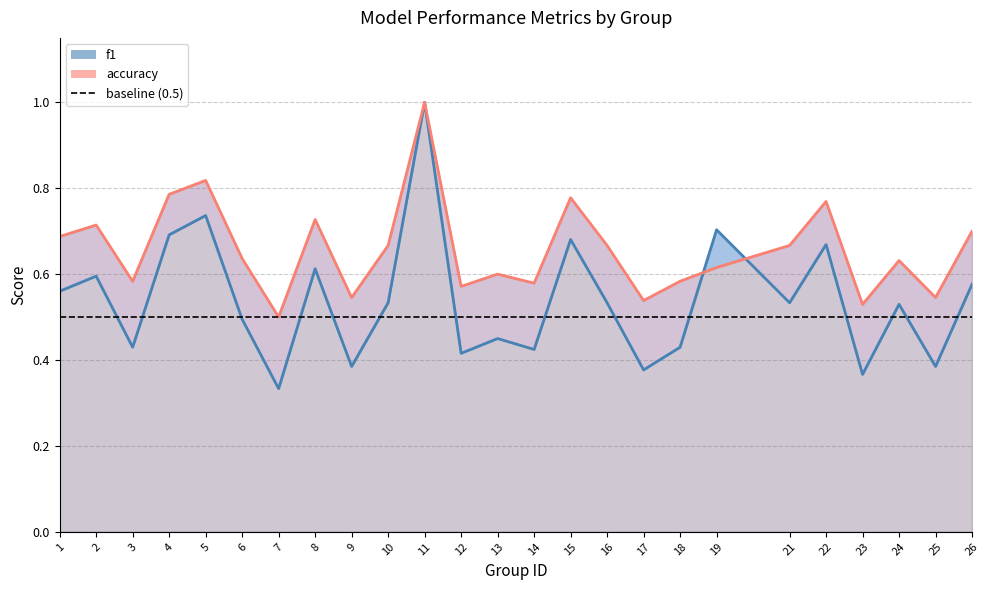

True or false: f1 has more than 0 points higher than both neighbors.

True